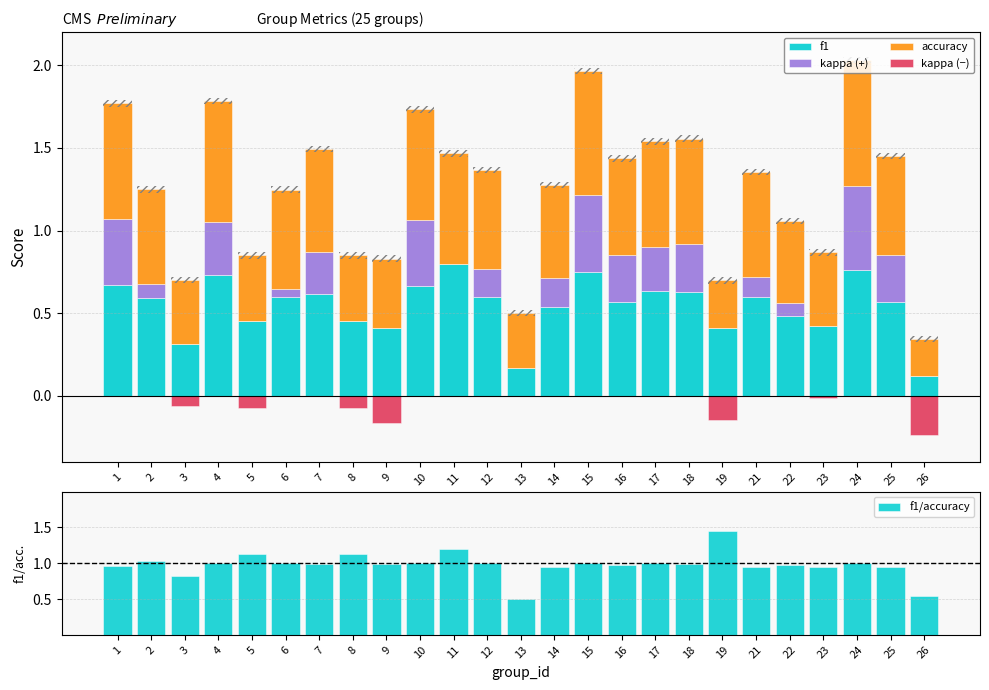

Reading left to right, list all the values displayed in this chart.

f1: 1=0.7	2=0.6	3=0.3	4=0.7	5=0.5	6=0.6	7=0.6	8=0.5	9=0.4	10=0.7	11=0.8	12=0.6	13=0.2	14=0.5	15=0.8	16=0.6	17=0.6	18=0.6	19=0.4	21=0.6	22=0.5	23=0.4	24=0.8	25=0.6	26=0.1
kappa (+): 1=0.4	2=0.1	3=0.0	4=0.3	5=0.0	6=0.0	7=0.2	8=0.0	9=0.0	10=0.4	11=0.0	12=0.2	13=0.0	14=0.2	15=0.5	16=0.3	17=0.3	18=0.3	19=0.0	21=0.1	22=0.1	23=0.0	24=0.5	25=0.3	26=0.0
accuracy: 1=0.7	2=0.6	3=0.4	4=0.7	5=0.4	6=0.6	7=0.6	8=0.4	9=0.4	10=0.7	11=0.7	12=0.6	13=0.3	14=0.6	15=0.8	16=0.6	17=0.6	18=0.6	19=0.3	21=0.6	22=0.5	23=0.4	24=0.8	25=0.6	26=0.2
kappa (−): 1=0.0	2=0.0	3=-0.1	4=0.0	5=-0.1	6=0.0	7=0.0	8=-0.1	9=-0.2	10=0.0	11=0.0	12=0.0	13=0.0	14=0.0	15=0.0	16=0.0	17=0.0	18=0.0	19=-0.1	21=0.0	22=0.0	23=-0.0	24=0.0	25=0.0	26=-0.2
f1/accuracy: 1=1.0	2=1.0	3=0.8	4=1.0	5=1.1	6=1.0	7=1.0	8=1.1	9=1.0	10=1.0	11=1.2	12=1.0	13=0.5	14=1.0	15=1.0	16=1.0	17=1.0	18=1.0	19=1.4	21=0.9	22=1.0	23=1.0	24=1.0	25=0.9	26=0.5